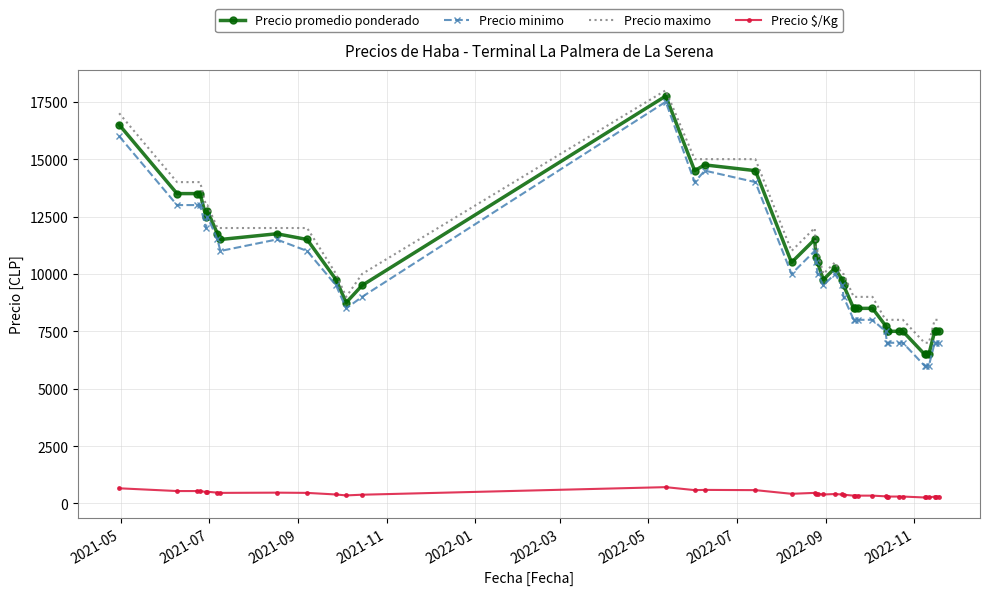

True or false: Precio $/Kg and Precio promedio ponderado cross at least once.

False